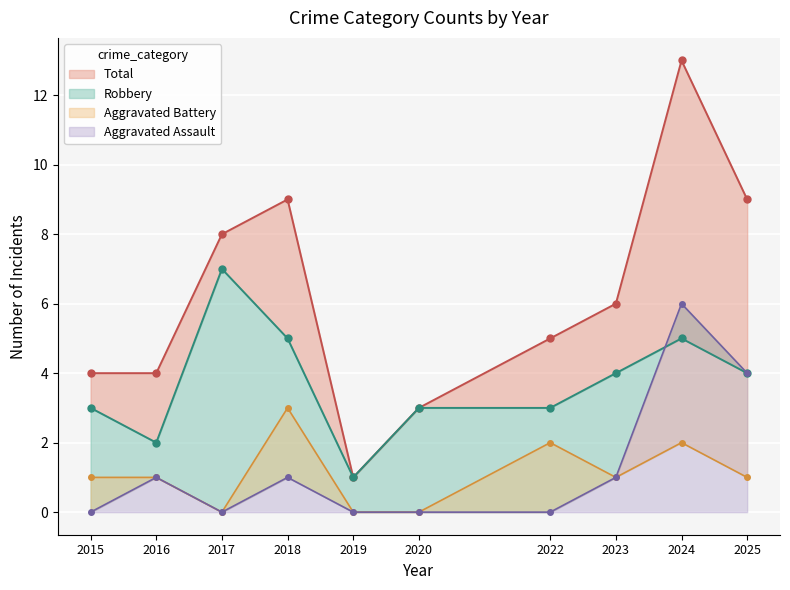

True or false: Total and Aggravated Assault intersect in this chart.

False